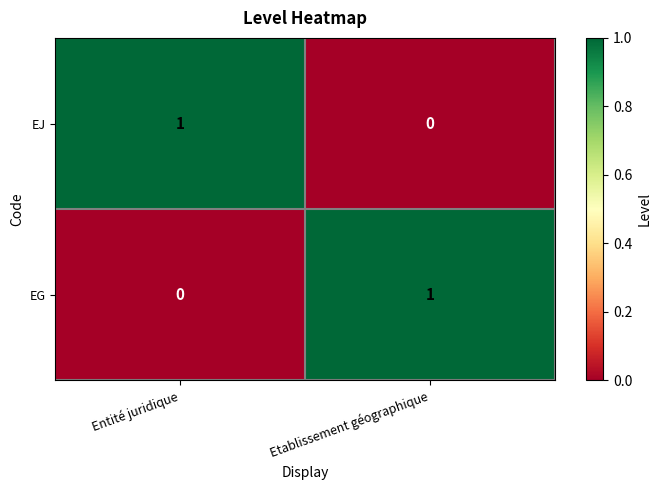

At which label is EJ closest to 0?

Etablissement géographique